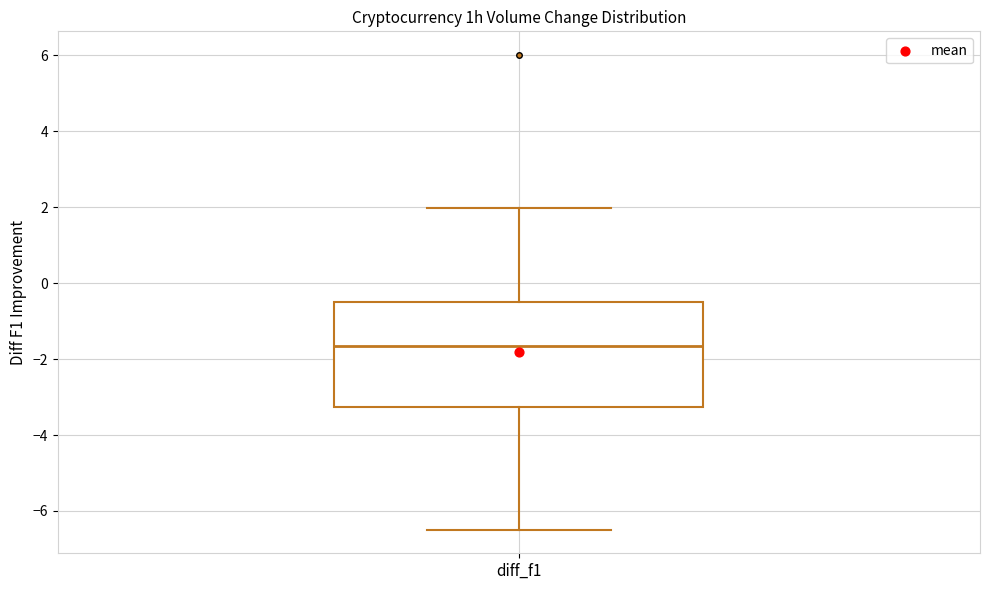

Transcribe this box plot: give where the median line is, the range the box spans, and where the two whiskers end, as read against the y-axis. The values are not printed on the chart, so give them approximately, as read against the axis.

median -1.6, box -3.2 to -0.4, whiskers -6.4 to 2.0